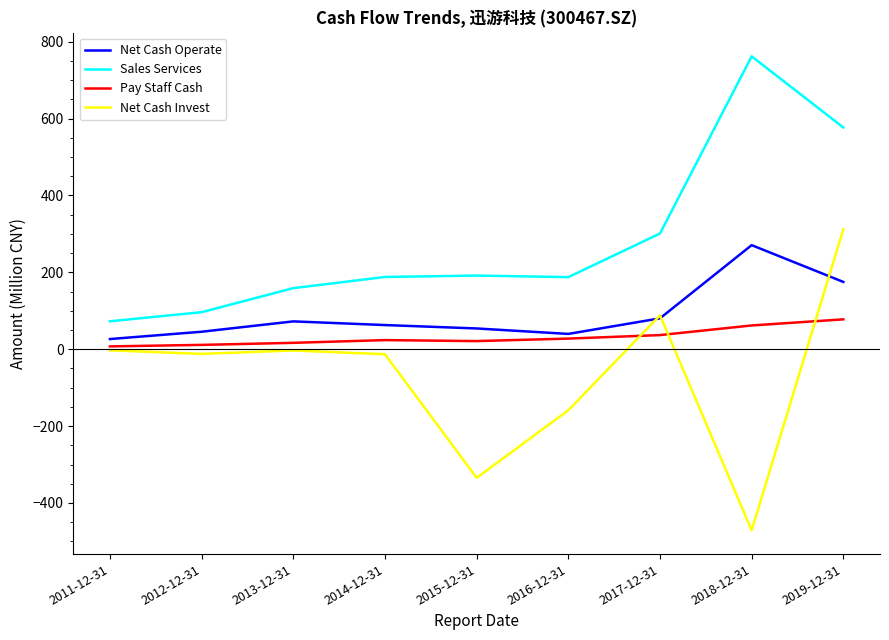

Which series changed the most between 2011-12-31 and 2018-12-31?

Sales Services